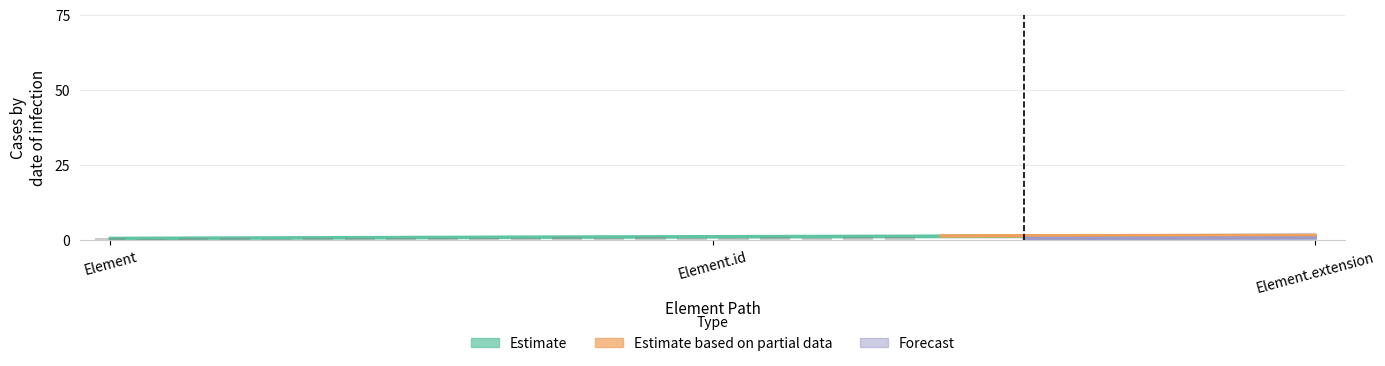

Are the bars horizontal?

No